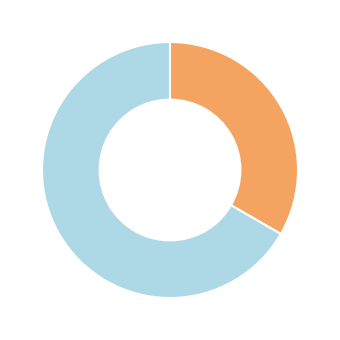

Does any single category account for the majority?

Yes